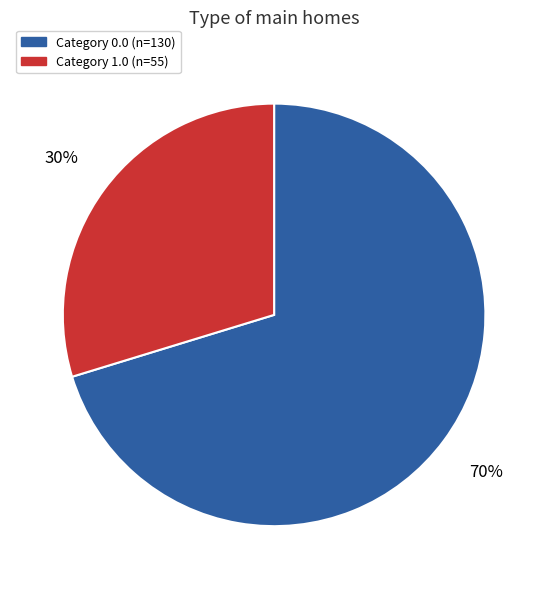

Count the number of slices in the pie.

2